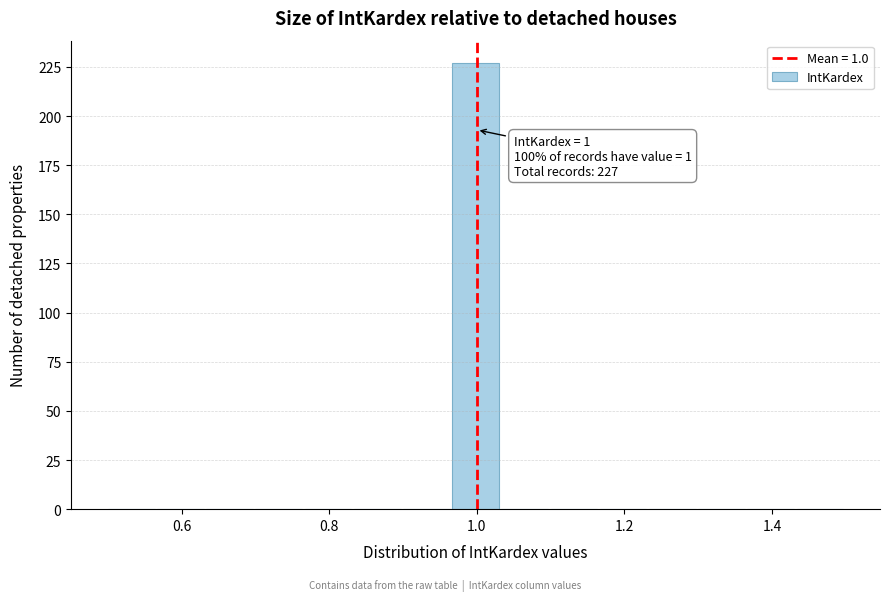

Read against the x-axis, roughly where is the centre of the tallest bar?

1.00